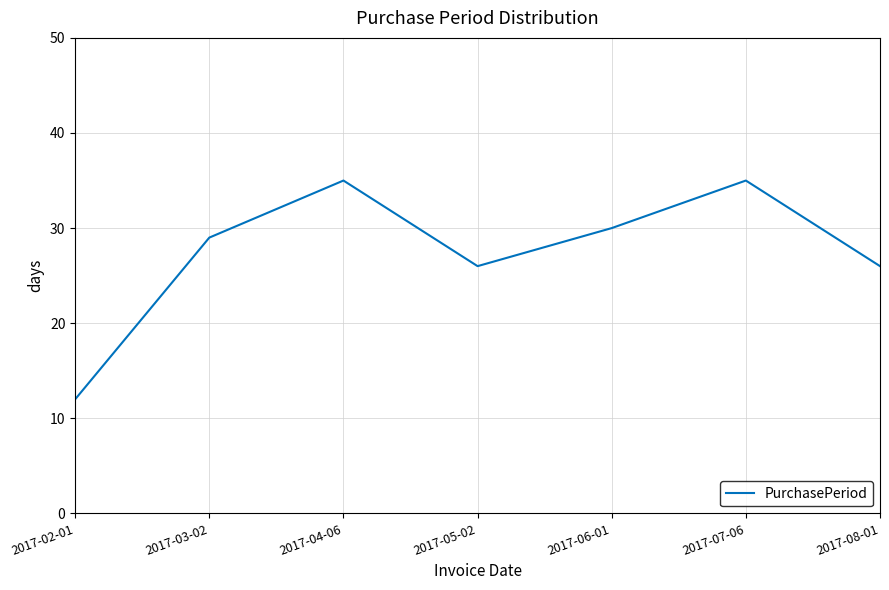

True or false: the data shows 12 at 2017-02-01.

True